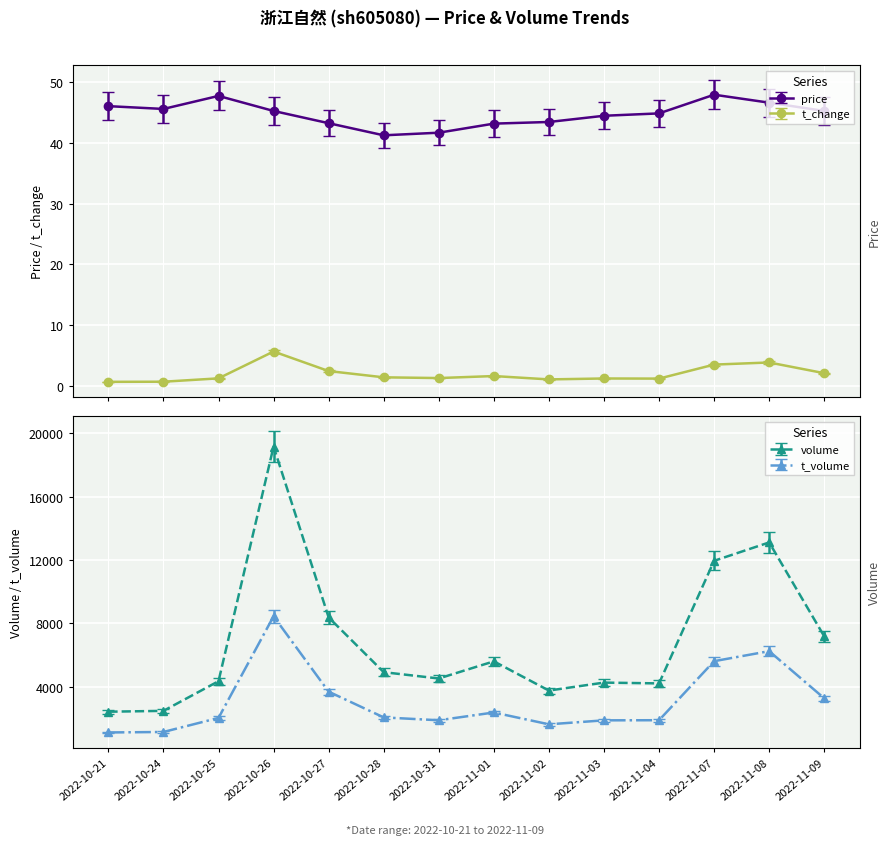

Rank the categories by volume value from highest to lowest.

2022-10-26, 2022-11-08, 2022-11-07, 2022-10-27, 2022-11-09, 2022-11-01, 2022-10-28, 2022-10-31, 2022-10-25, 2022-11-03, 2022-11-04, 2022-11-02, 2022-10-24, 2022-10-21